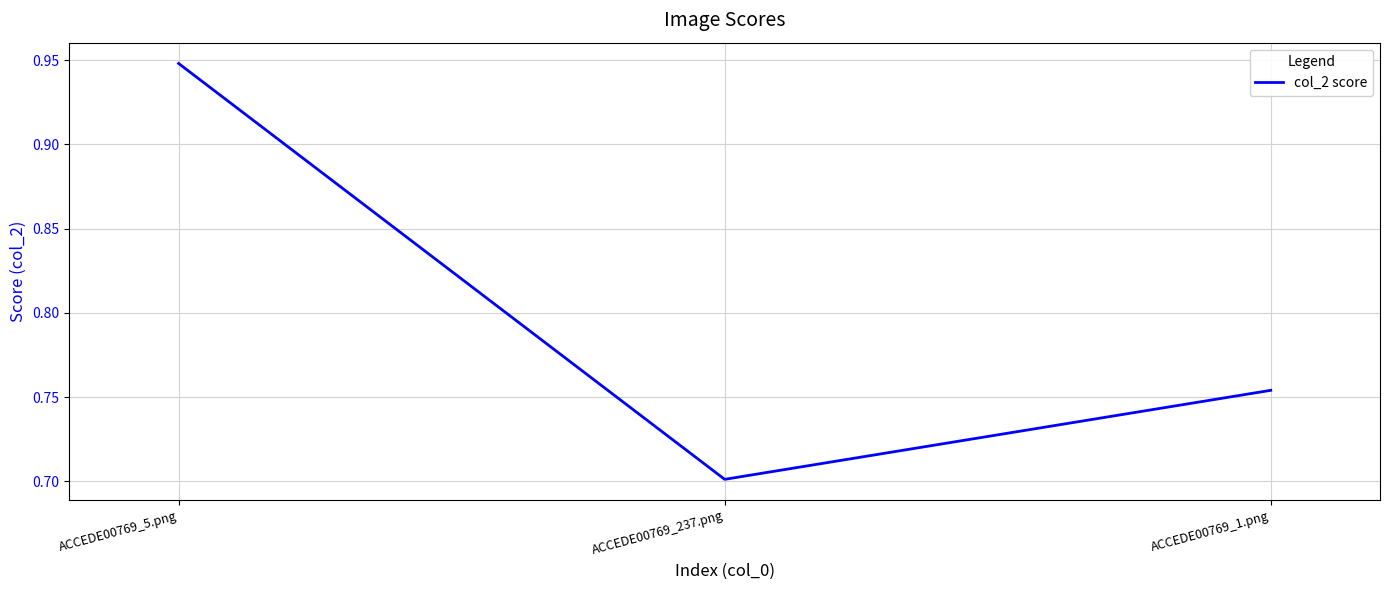

How many values are between 0 and 1?

3